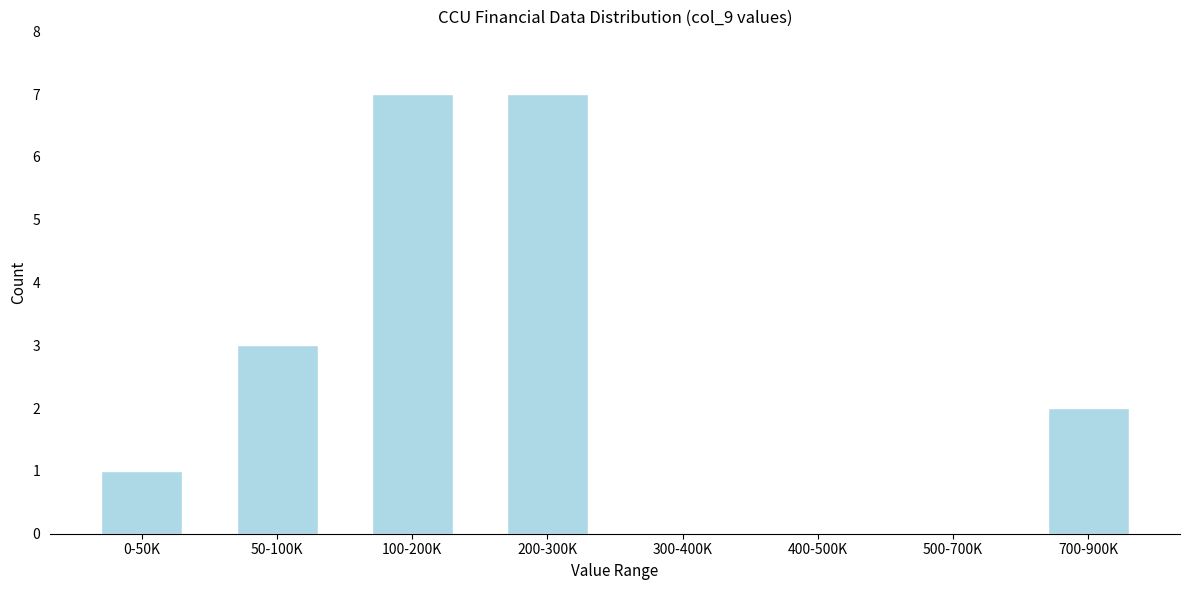

Reading left to right, list all the values displayed in this chart.

0-50K=1	50-100K=3	100-200K=7	200-300K=7	300-400K=0	400-500K=0	500-700K=0	700-900K=2